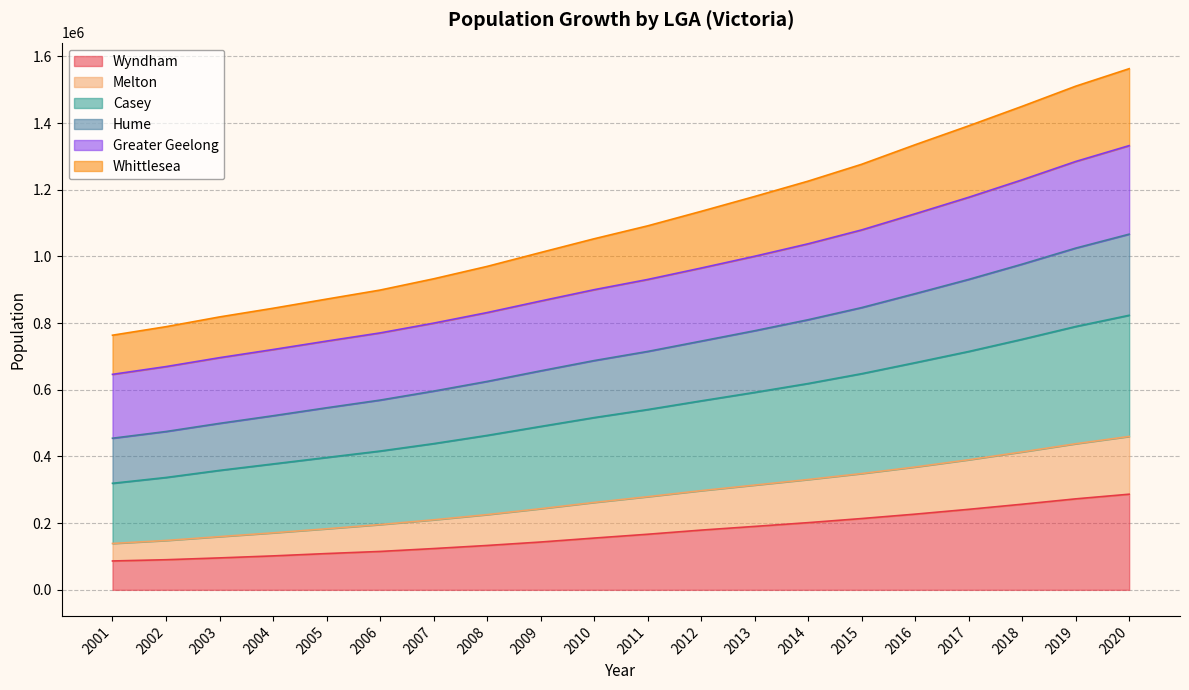

What is the maximum value for Wyndham?

286796